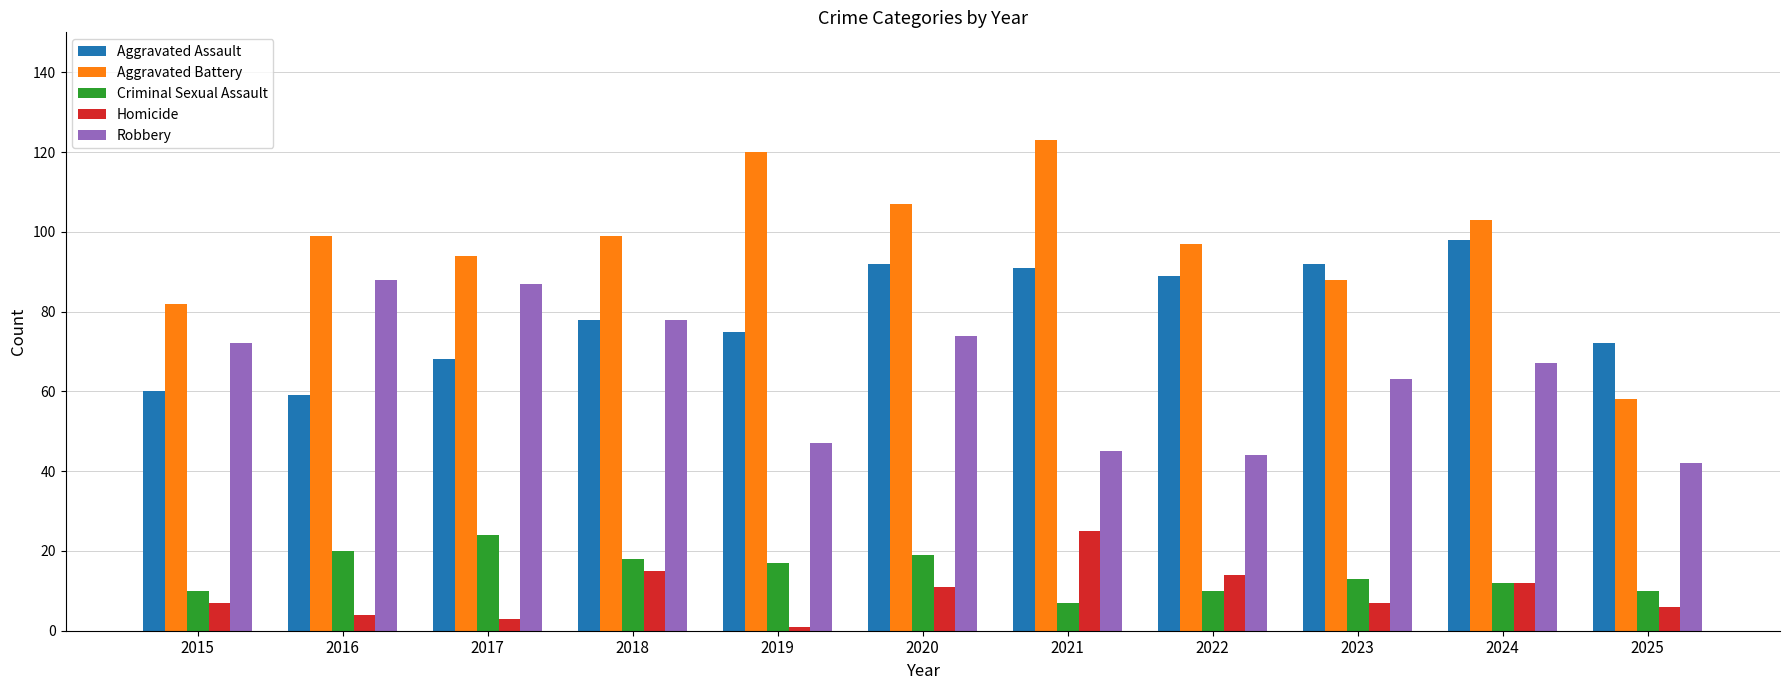

What is the difference between the maximum and second lowest values in the Homicide series?

22